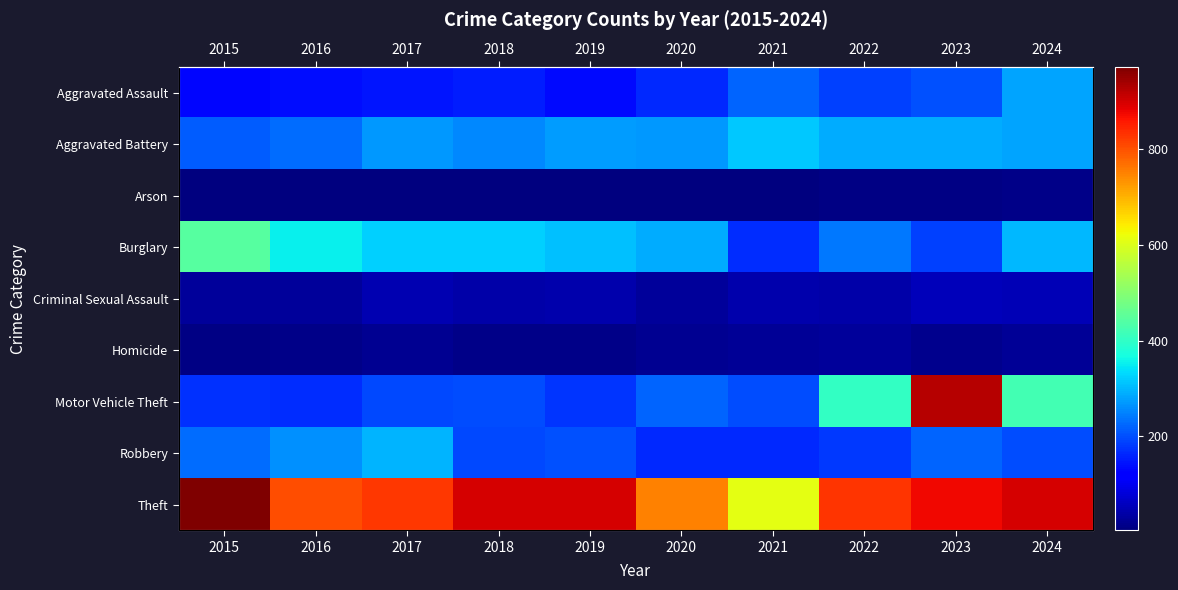

Which series has the largest range (max minus min)?

Motor Vehicle Theft